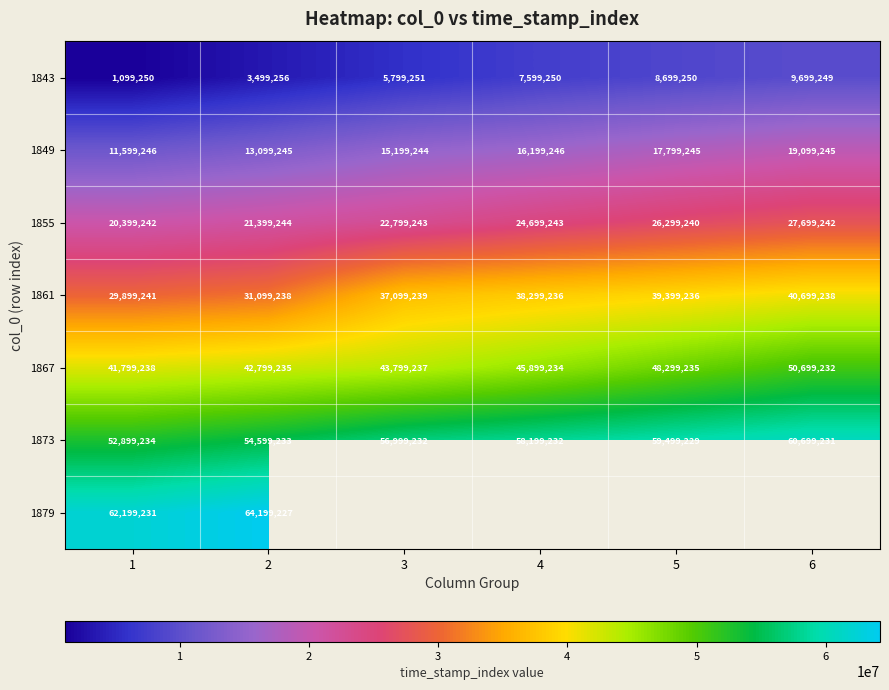

The 1873 series shows 105464589.3 at 6. True or false?

False